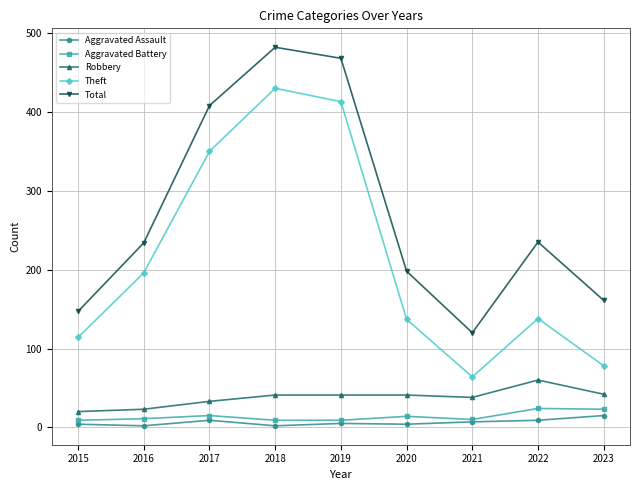

What is the difference between the maximum and minimum values in the Aggravated Assault series?

13